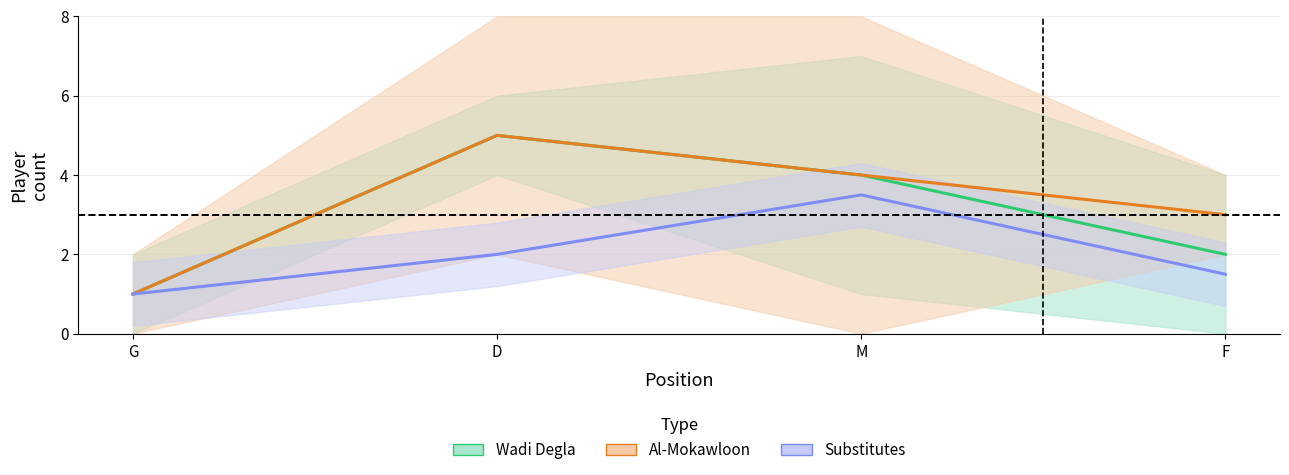

Which series has the widest spread of values?

Wadi Degla starters